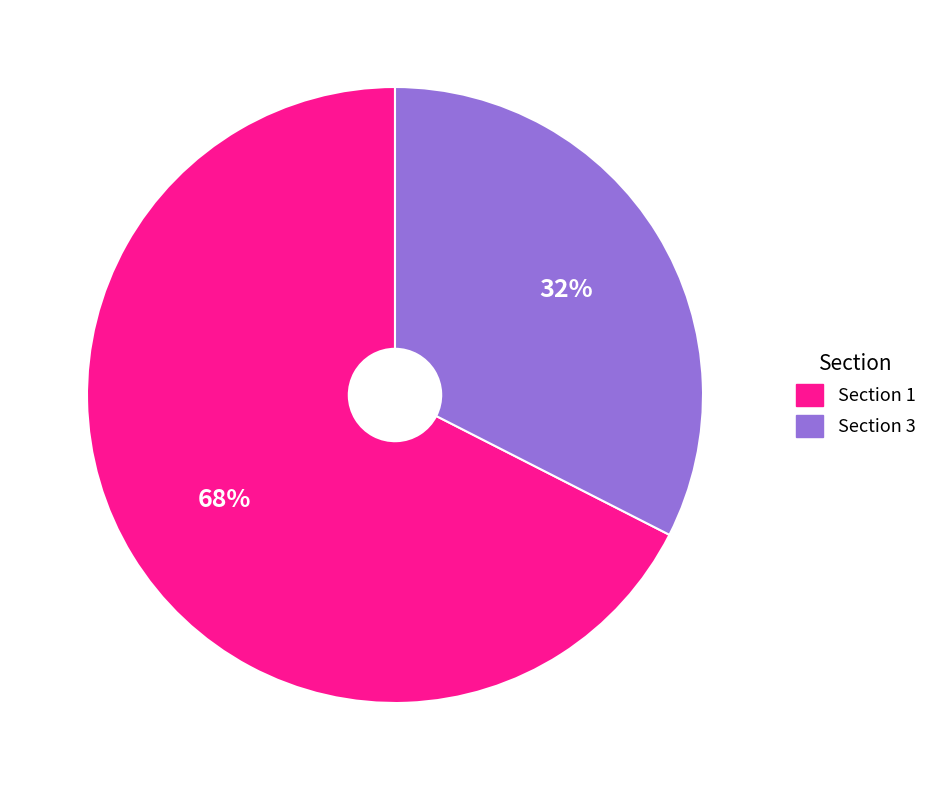

To the nearest percent, what is the average slice percentage?

50%